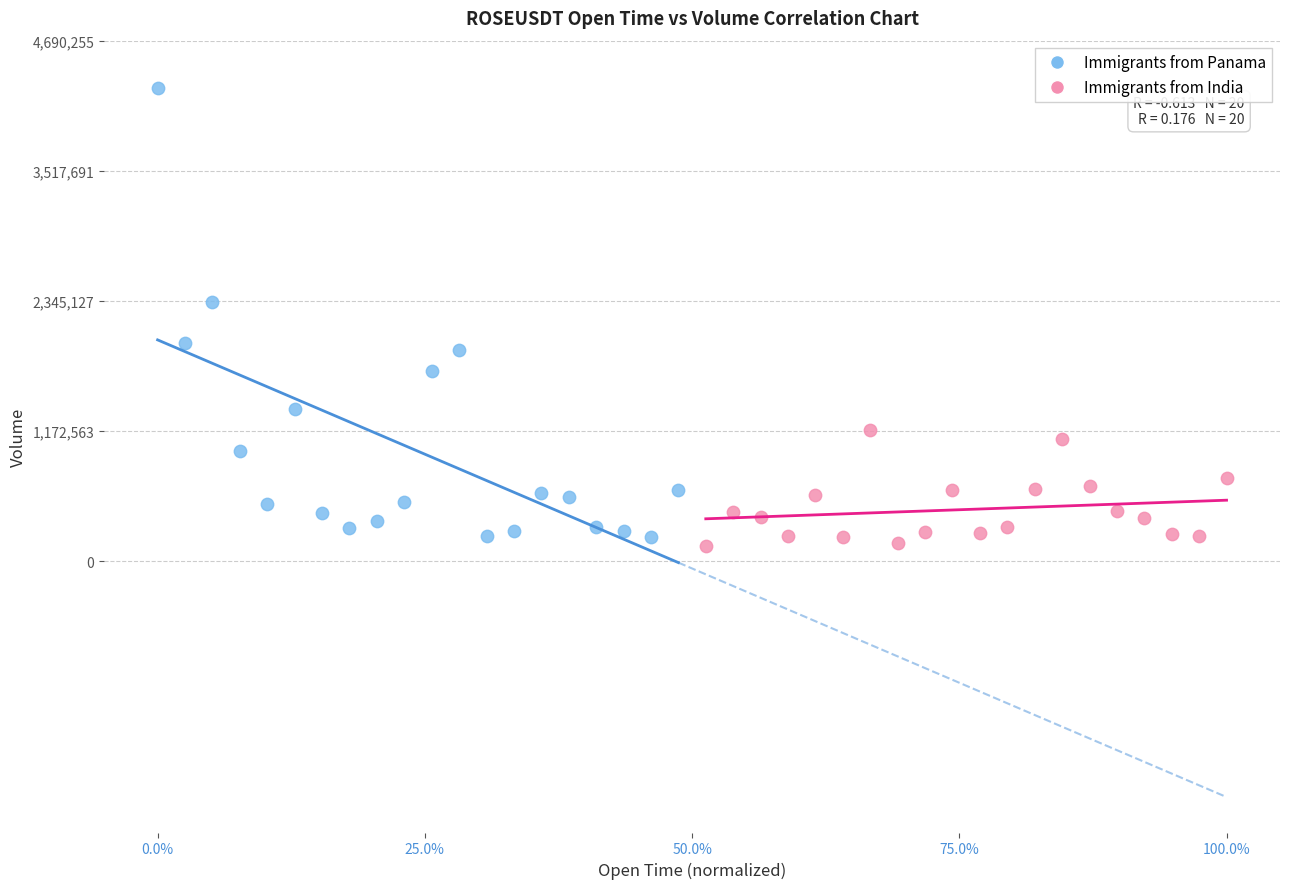

What are all the series names shown in the legend?

Immigrants from Panama, Immigrants from India